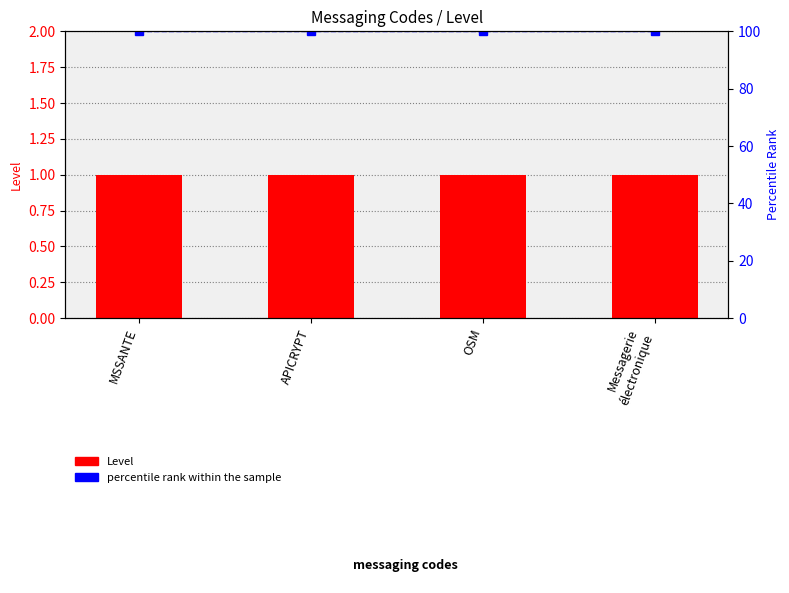

What is the average value of the Level series?

1